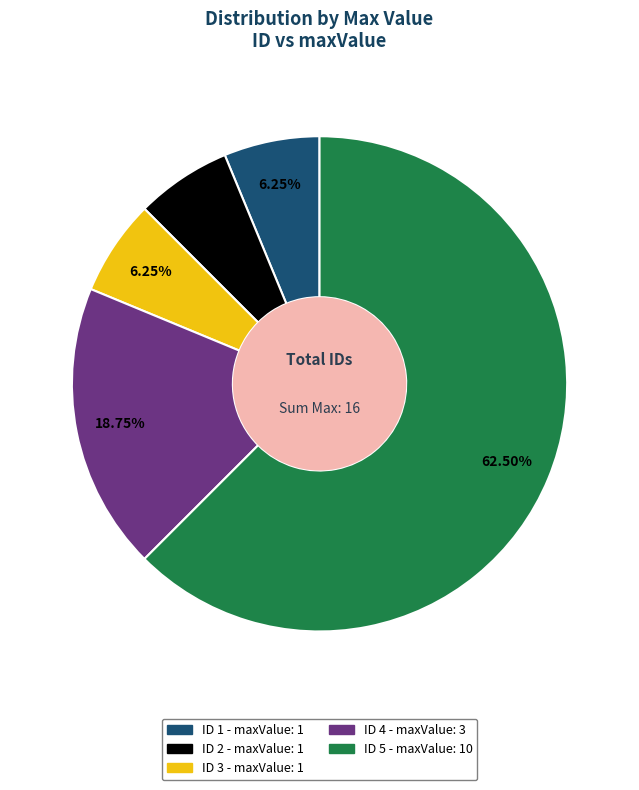

Is there a majority slice in this chart?

Yes